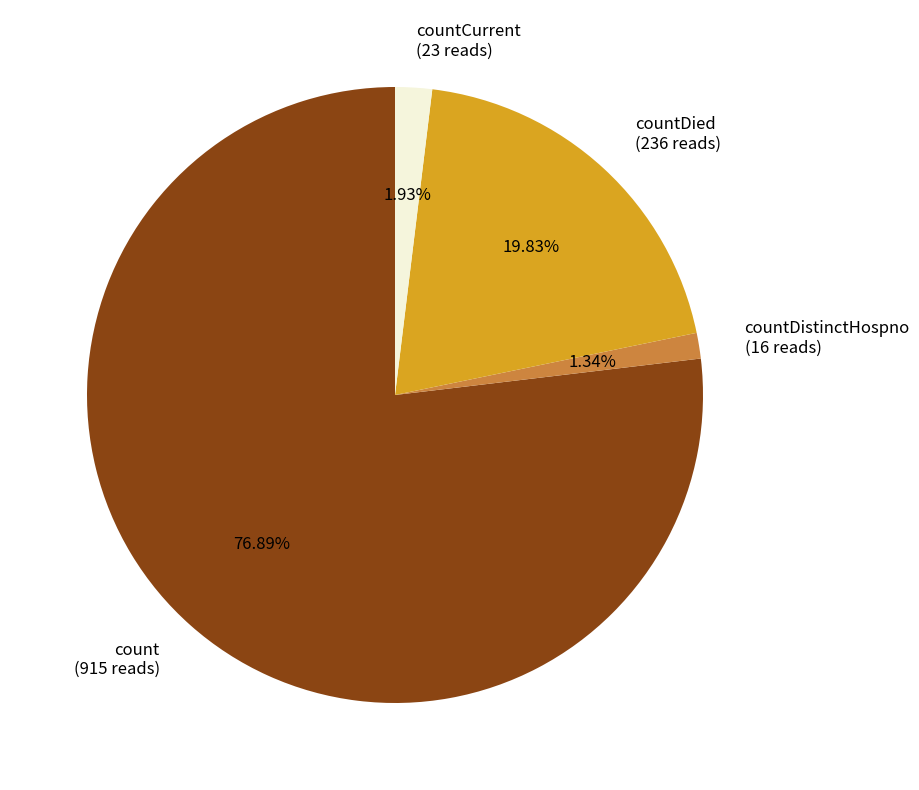

Which category has the smallest portion of the pie?

countDistinctHospno (16 reads)